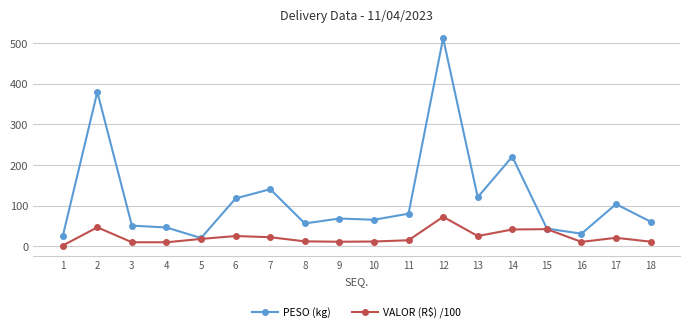

At which label is PESO (kg) closest to 266?

14